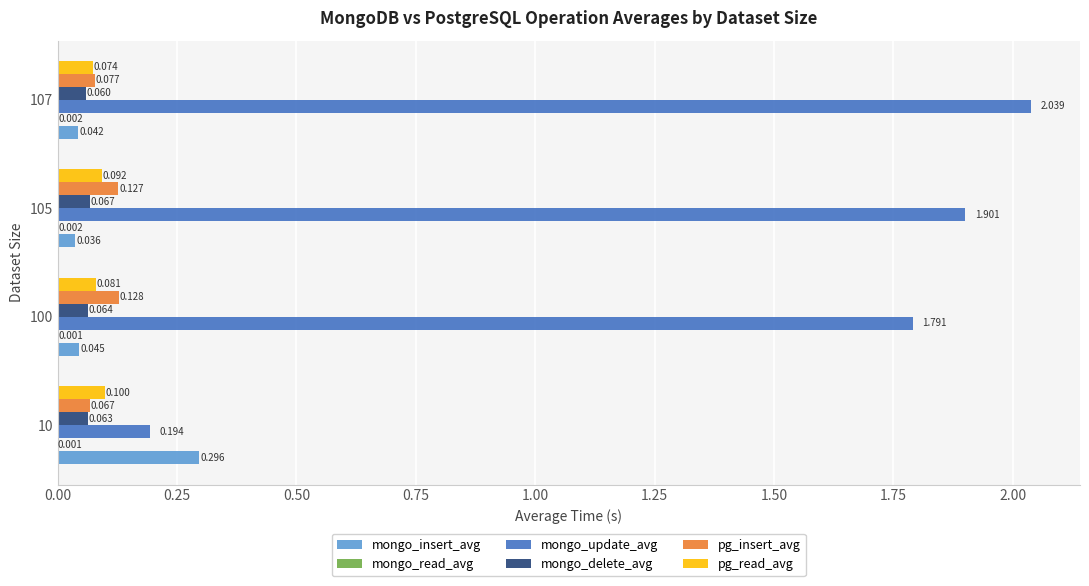

Between 100 and 107, which series saw the biggest shift?

mongo_update_avg